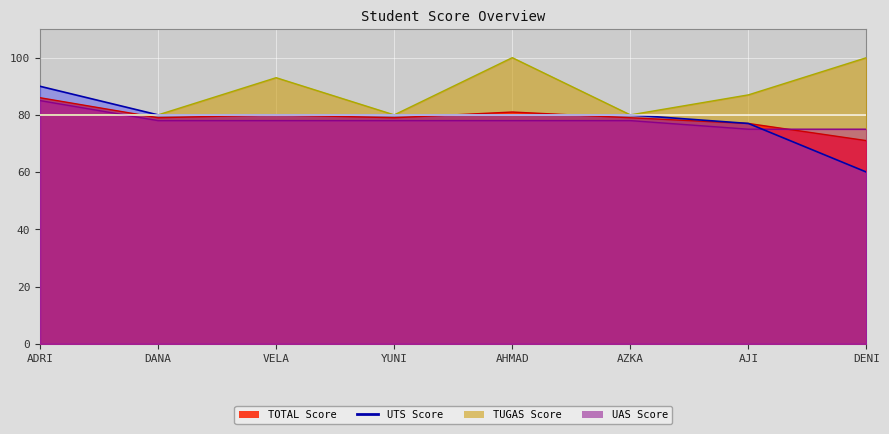

How many data points in UTS are less than 80?

2